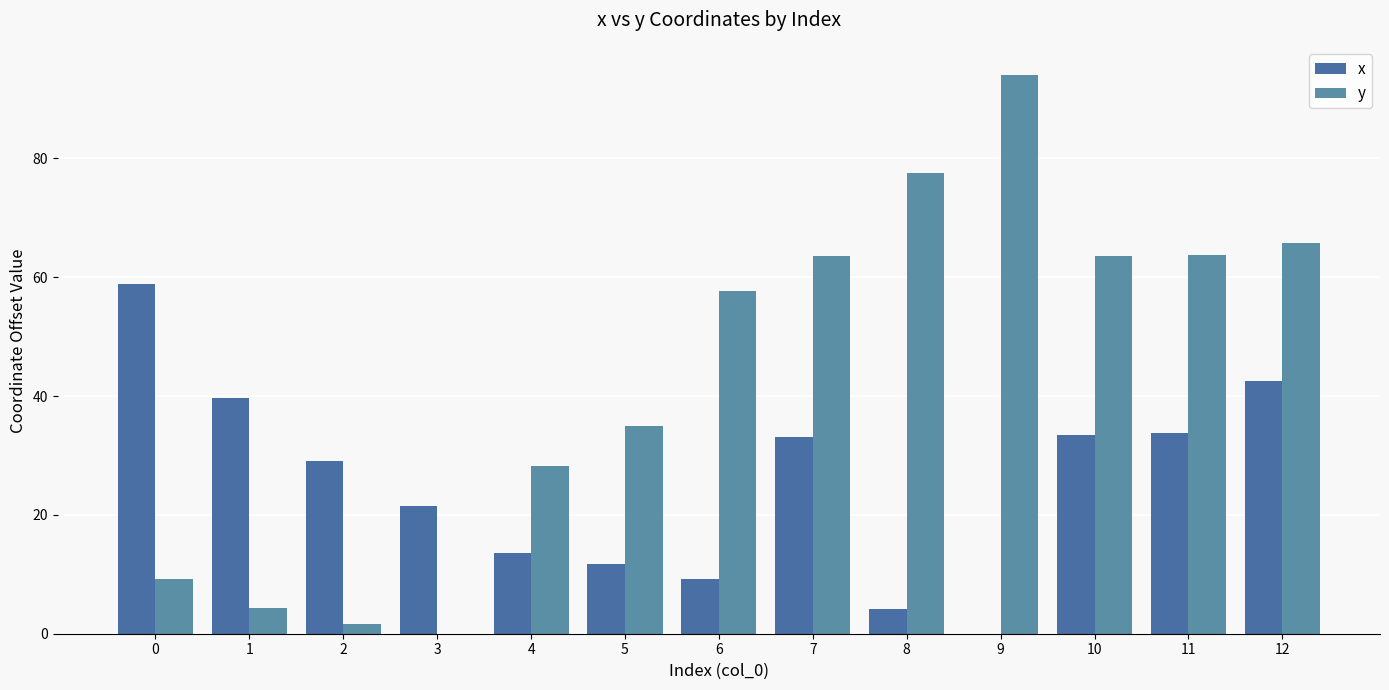

At 3, list the series in order from largest to smallest.

x, y